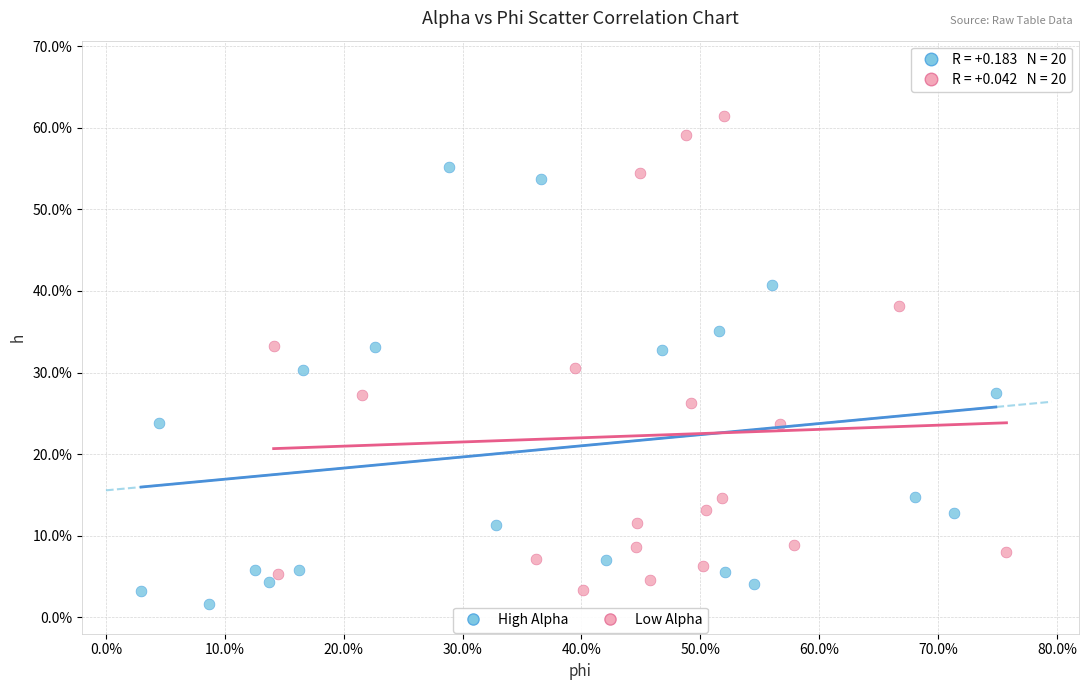

What are all the series names shown in the legend?

High Alpha, Low Alpha